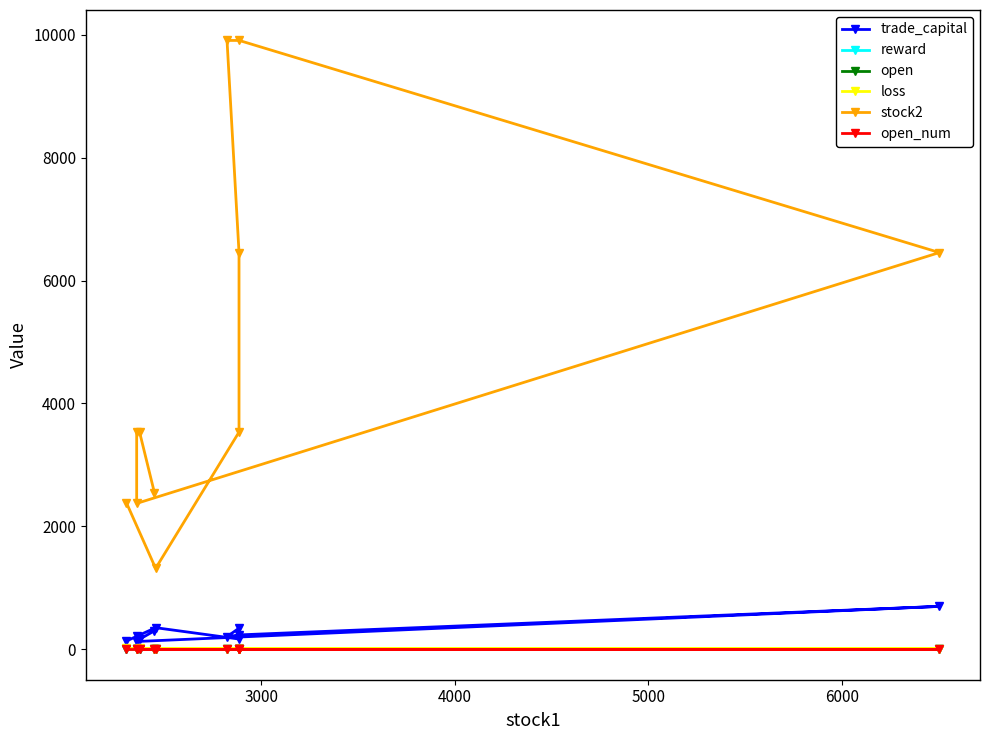

Is this an area chart (filled region under the line)?

No